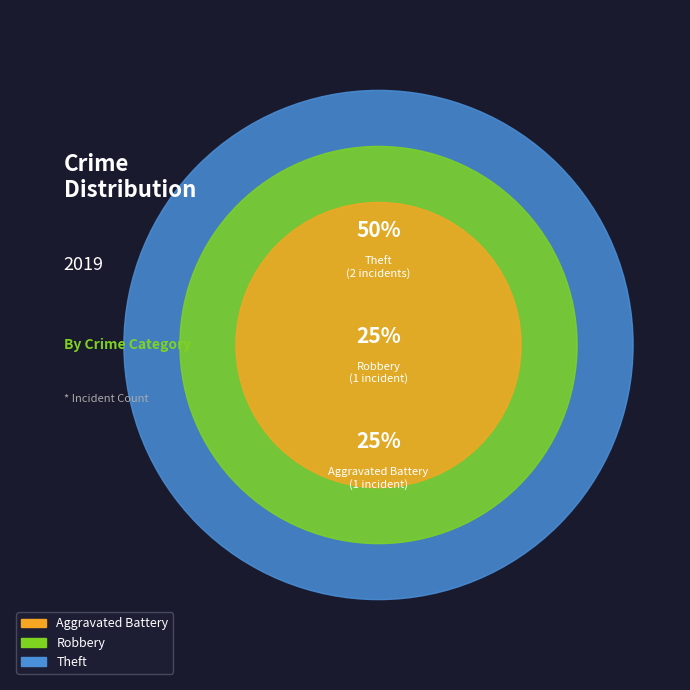

Which slice is the largest?

Theft